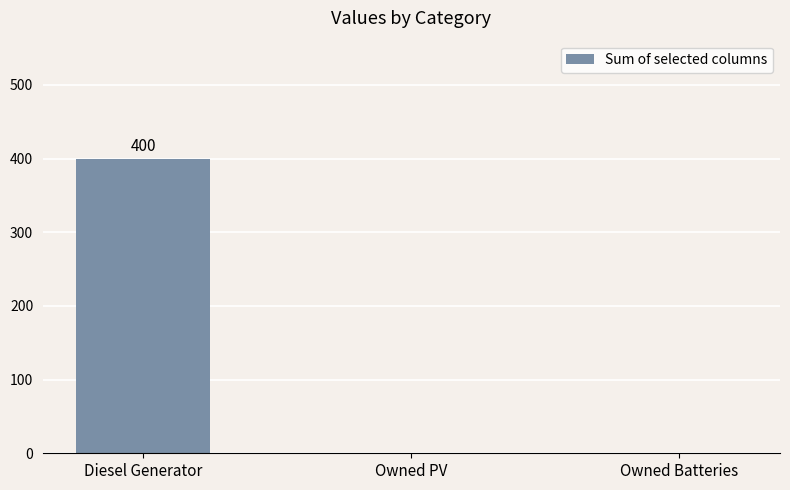

Is it true that the value at Owned Batteries is -189?

False